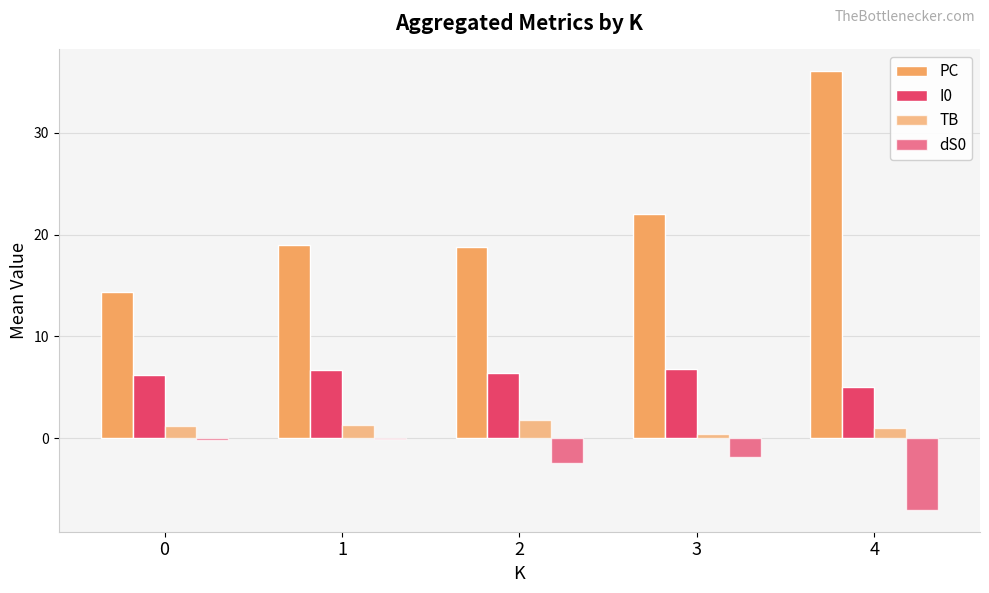

What is the value of the I0 bar at the 5th from the left?

5.0